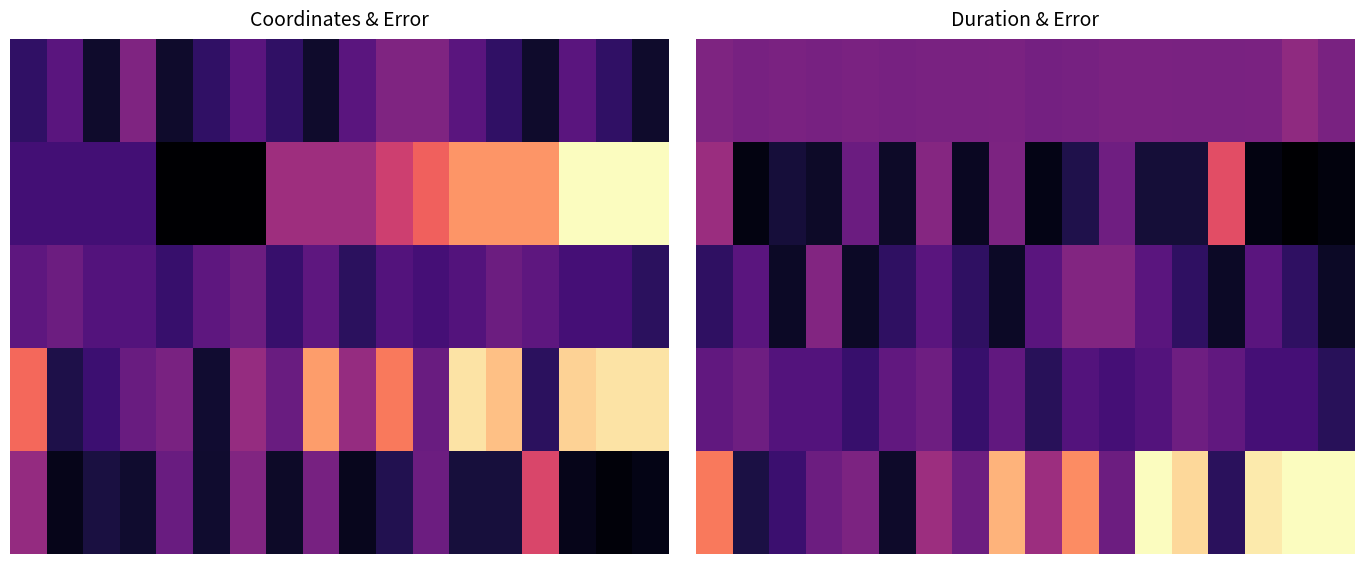

At how many categories does at least one series exceed 9?

7